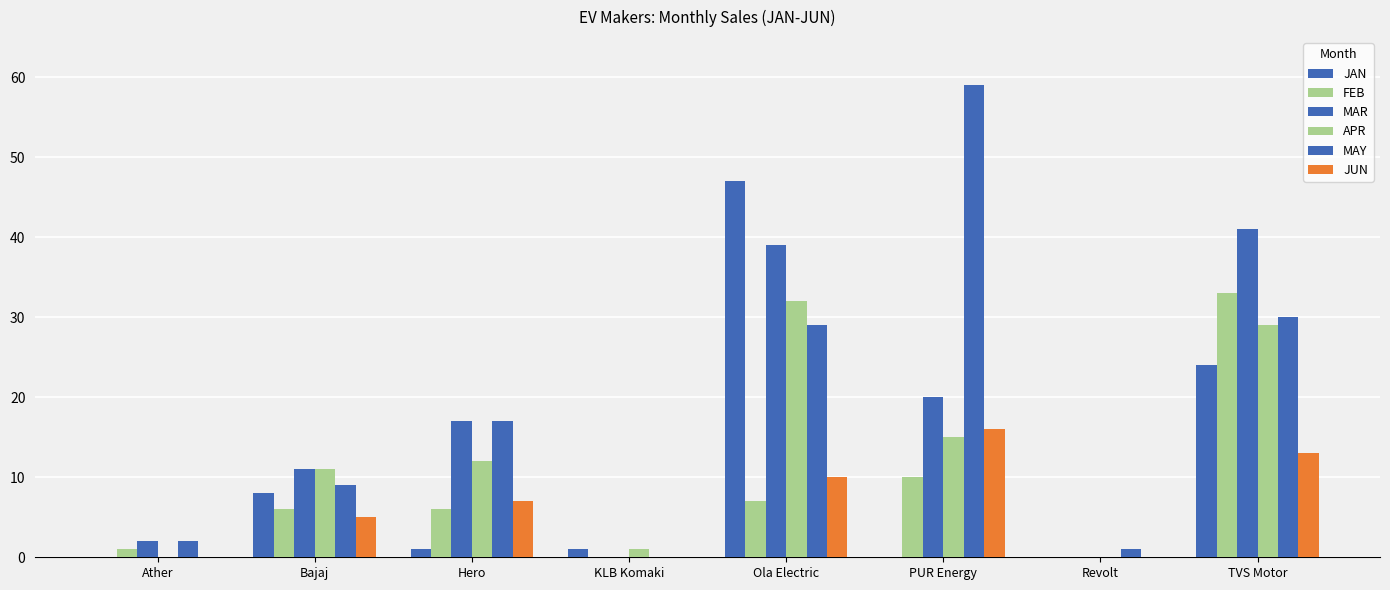

How many groups of bars are there?

8